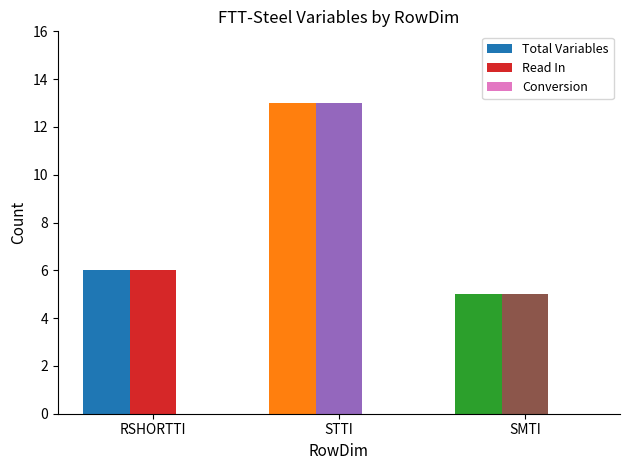

What is the approximate value of Total Variables at STTI?

13